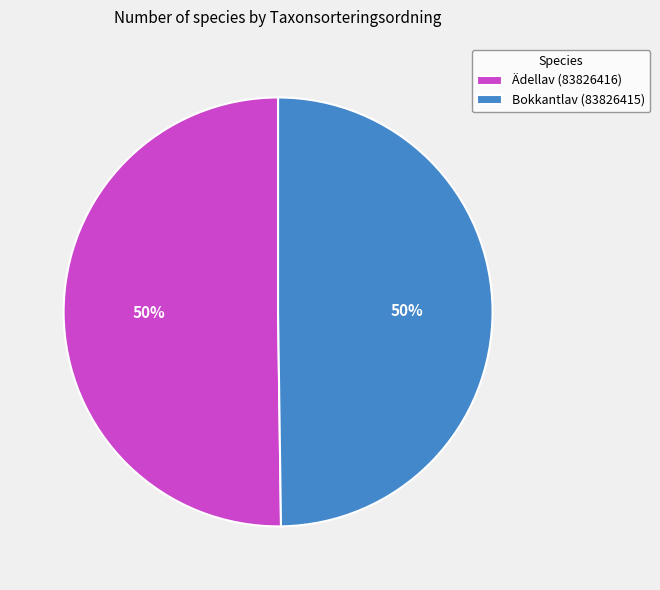

To the nearest percent, what is the combined percentage of Ädellav (83826416) and Bokkantlav (83826415)?

100%